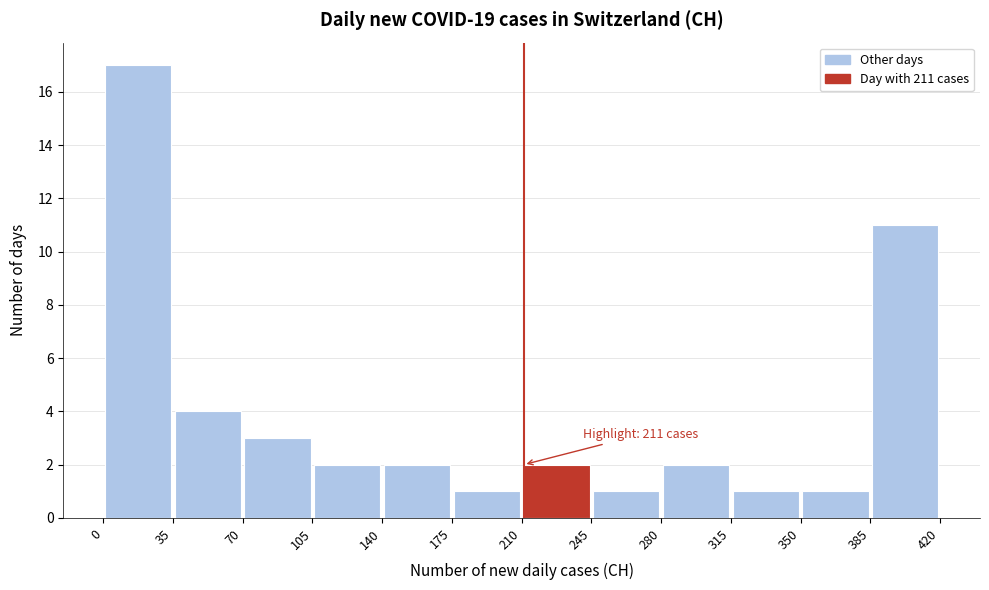

Which range on the x-axis has the tallest bar?

0 to 35